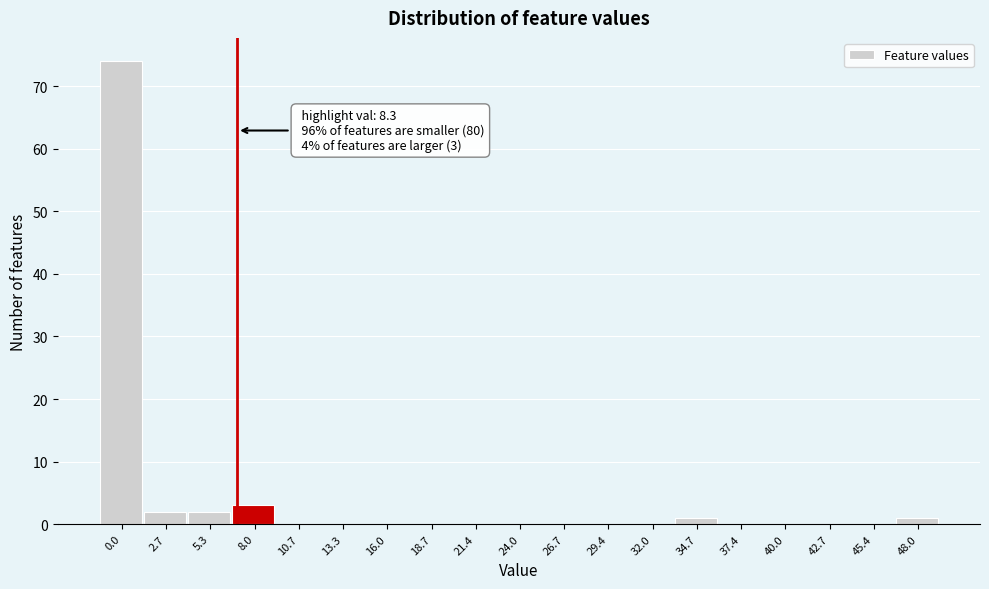

Reading left to right, transcribe all the data shown in this chart.

0.0=74	2.7=2	5.3=2	8.0=3	10.7=0	13.3=0	16.0=0	18.7=0	21.4=0	24.0=0	26.7=0	29.4=0	32.0=0	34.7=1	37.4=0	40.0=0	42.7=0	45.4=0	48.0=1